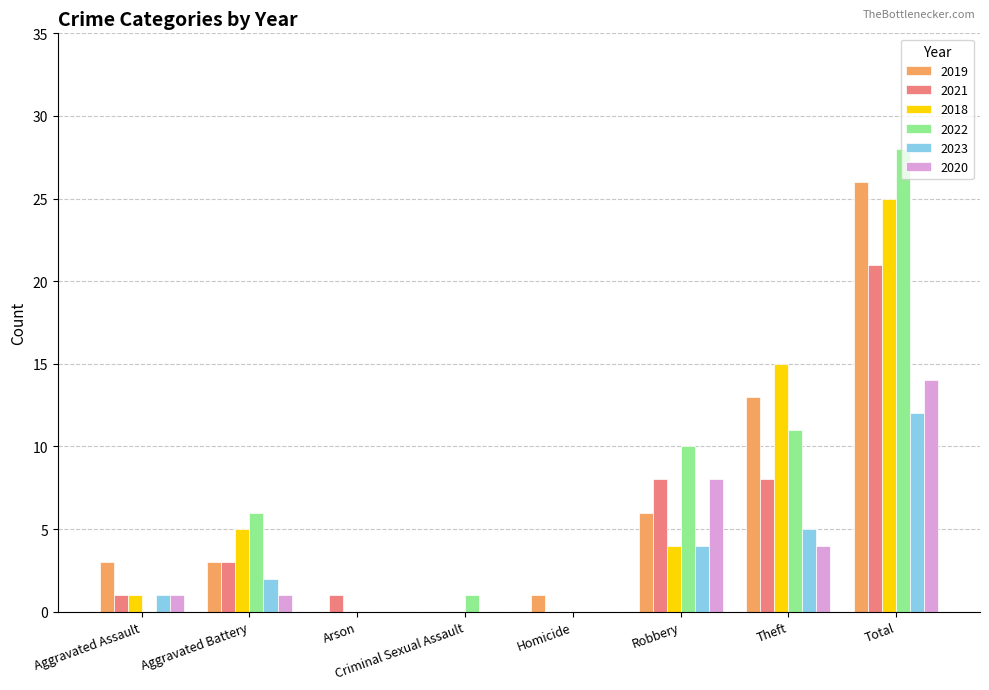

What is the maximum value shown in the chart?

28